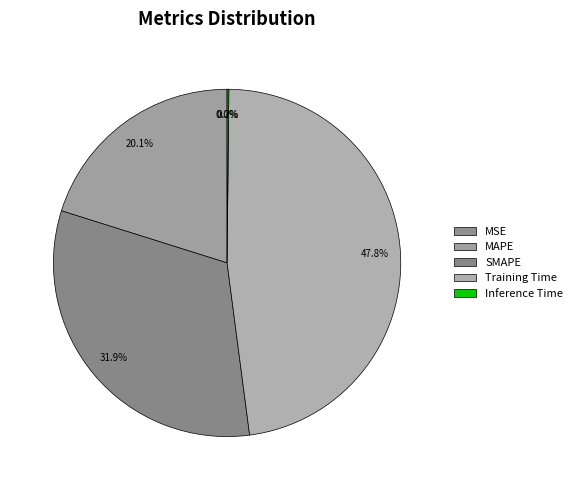

Is the sum of MAPE and Inference Time greater than half?

No